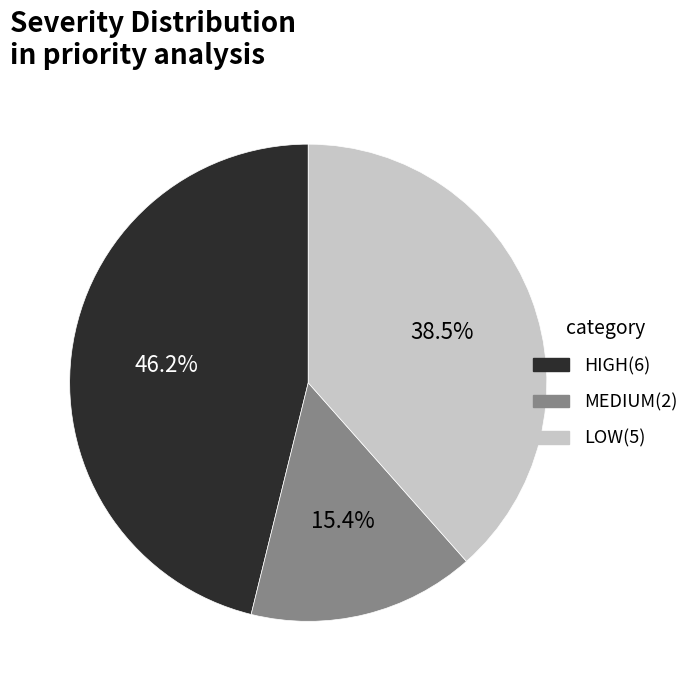

To the nearest percent, what is the combined percentage of LOW and HIGH?

85%